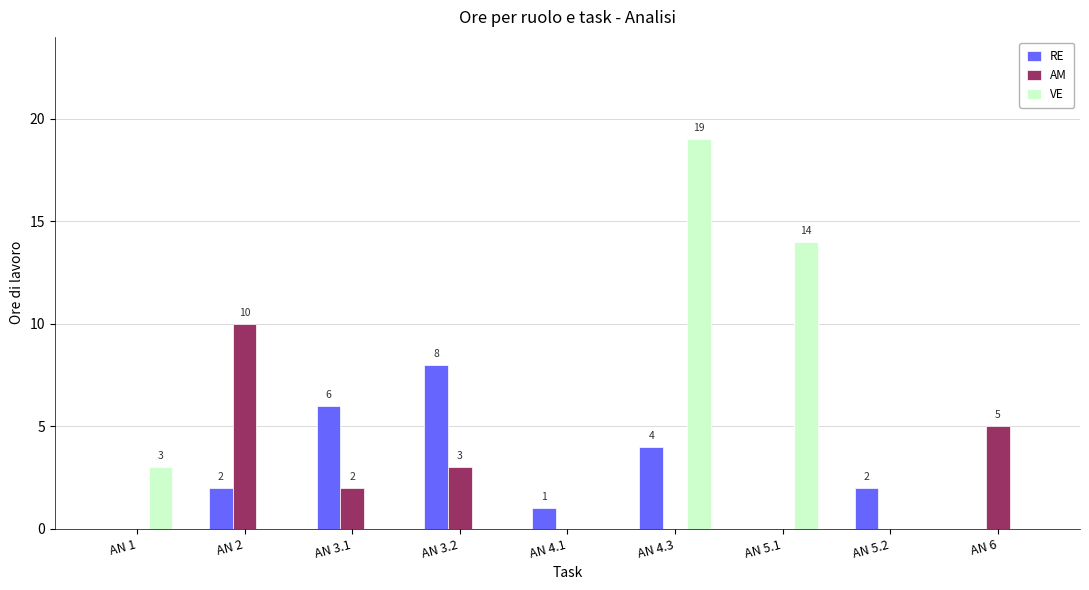

How many series are shown in this chart?

3